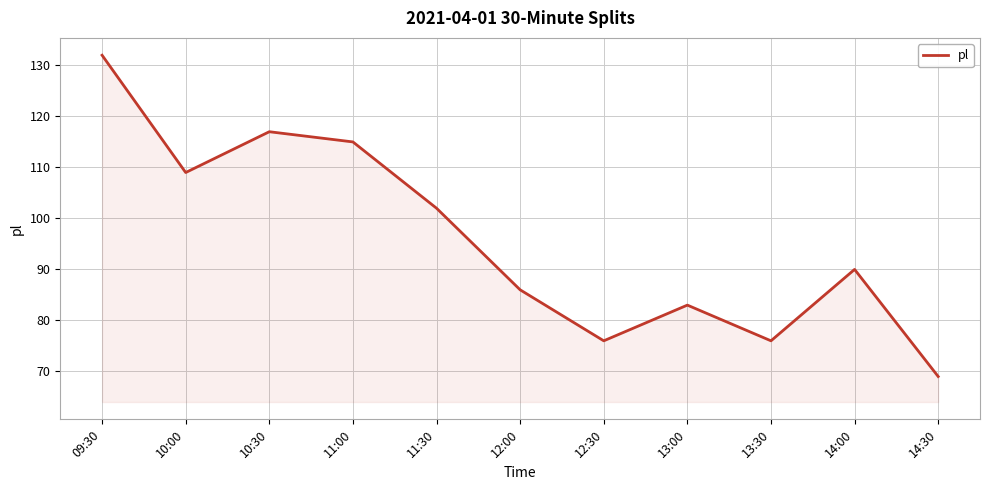

Where does the data first go above 90?

09:30